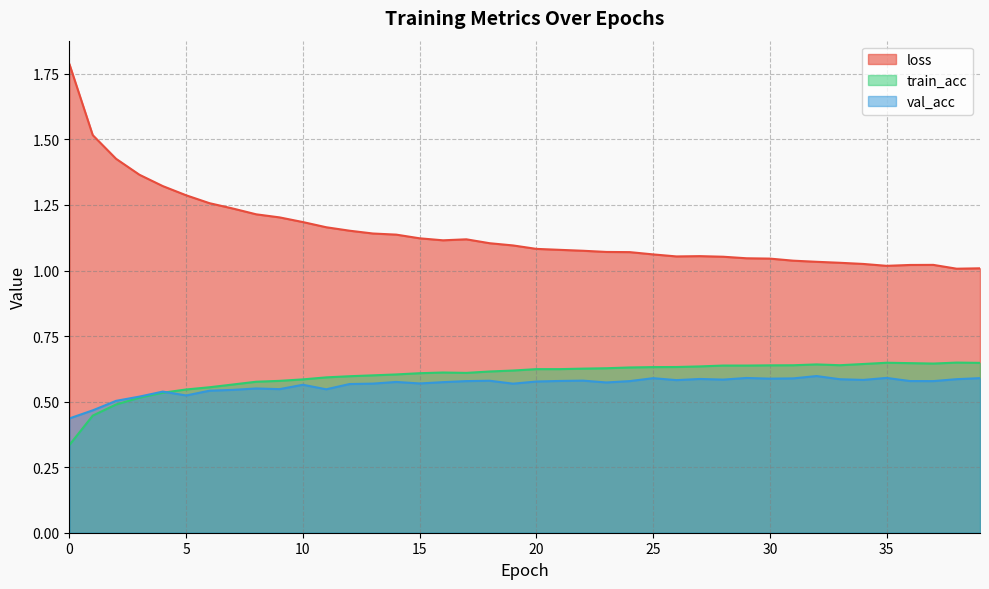

What is the sum of all train_acc values?

23.9